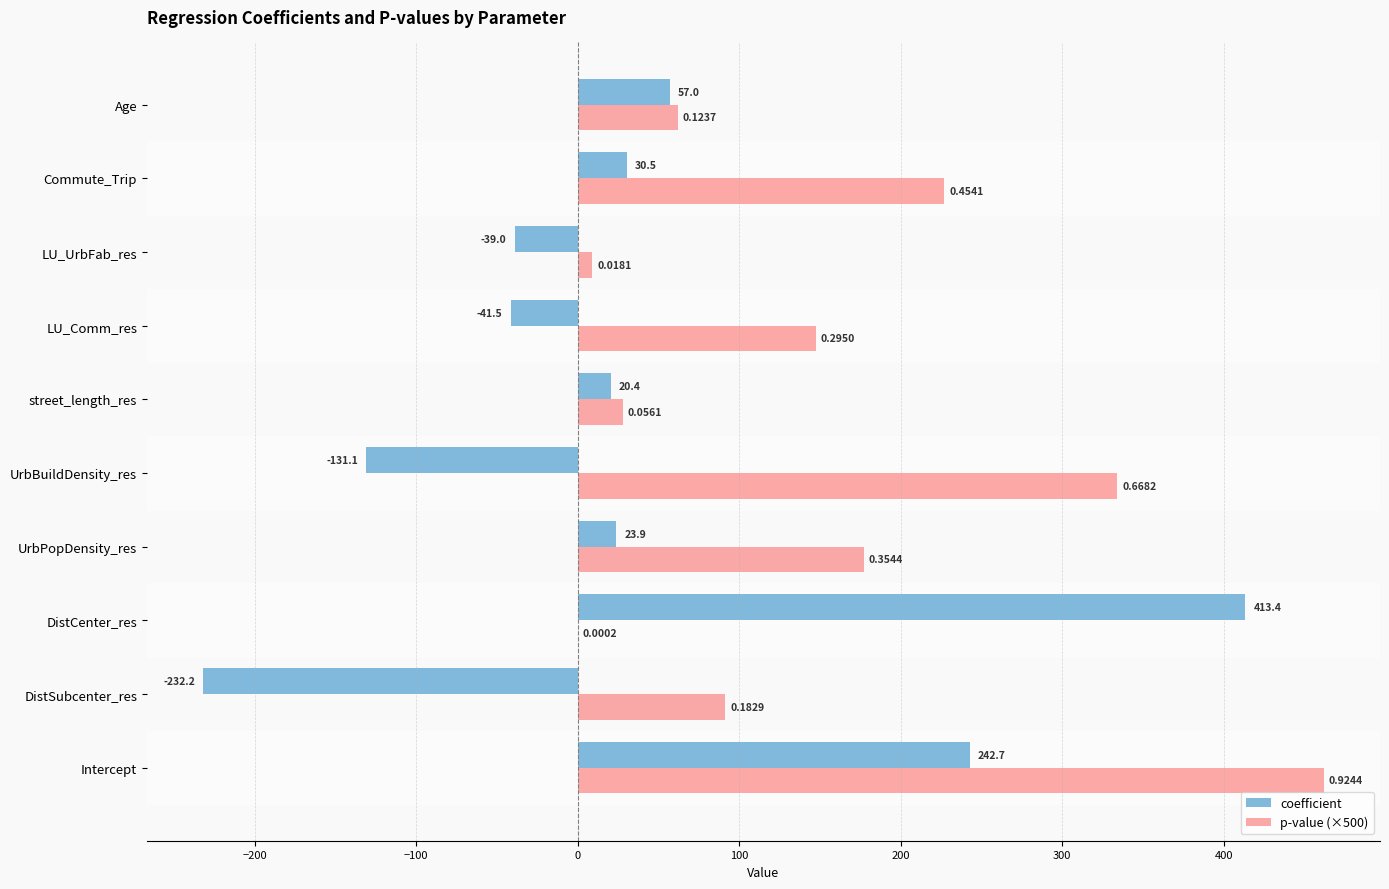

How many positive values does the coefficient series have?

6